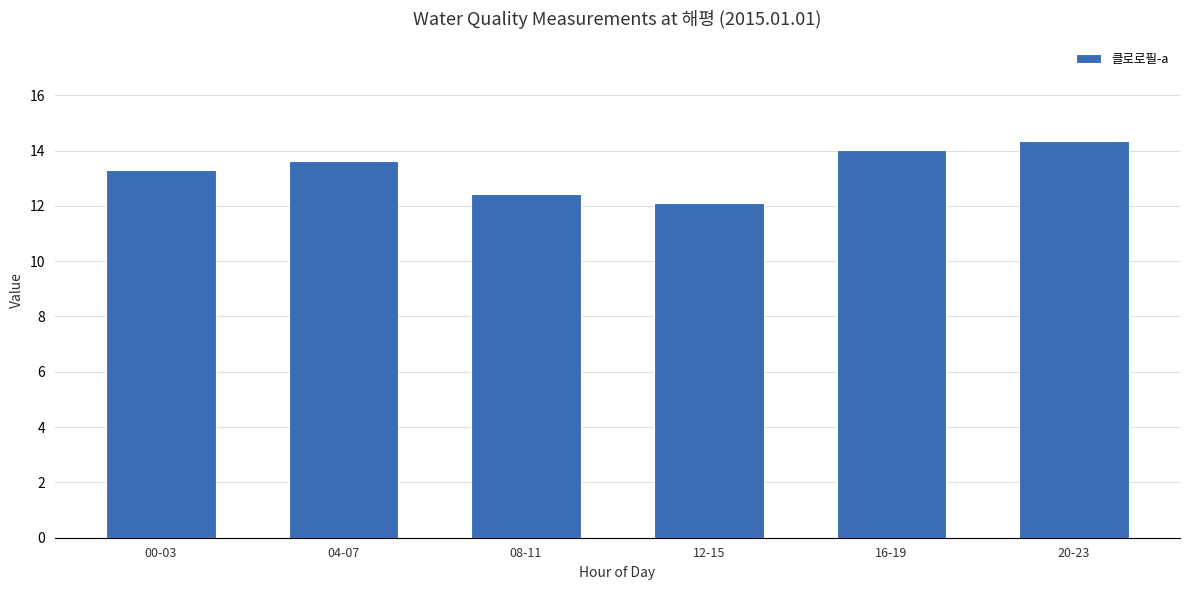

Where does the data first go above 13?

00-03